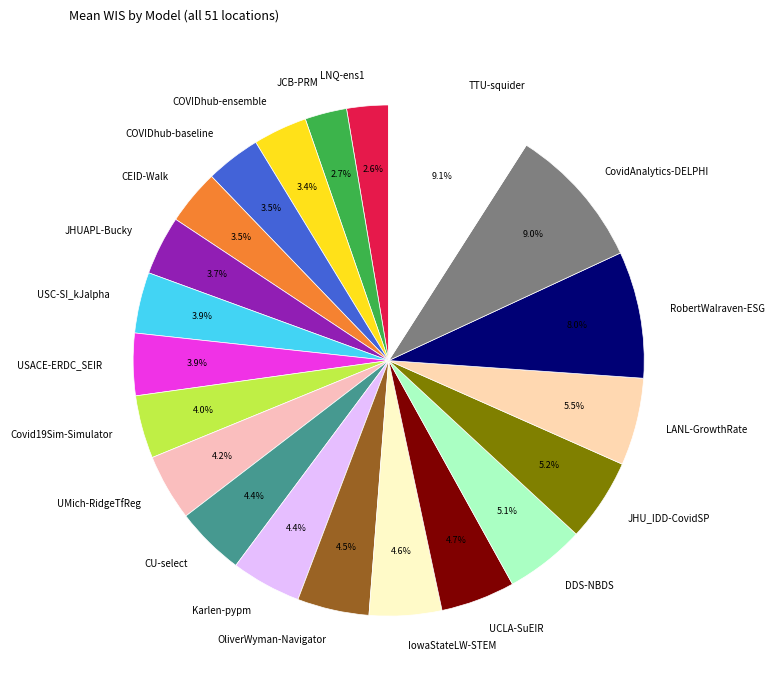

How many segments does this pie chart have?

21